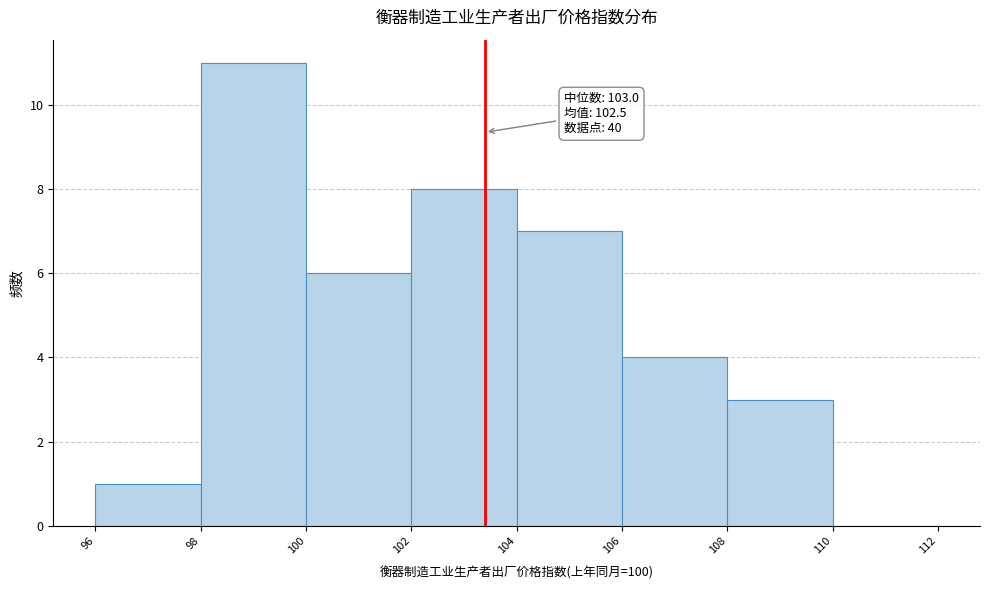

Over which range of the x-axis is the bar tallest?

98 to 100